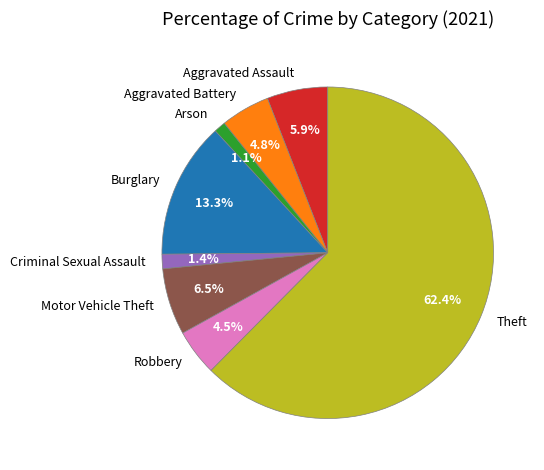

Which has a higher value, Motor Vehicle Theft or Criminal Sexual Assault?

Motor Vehicle Theft